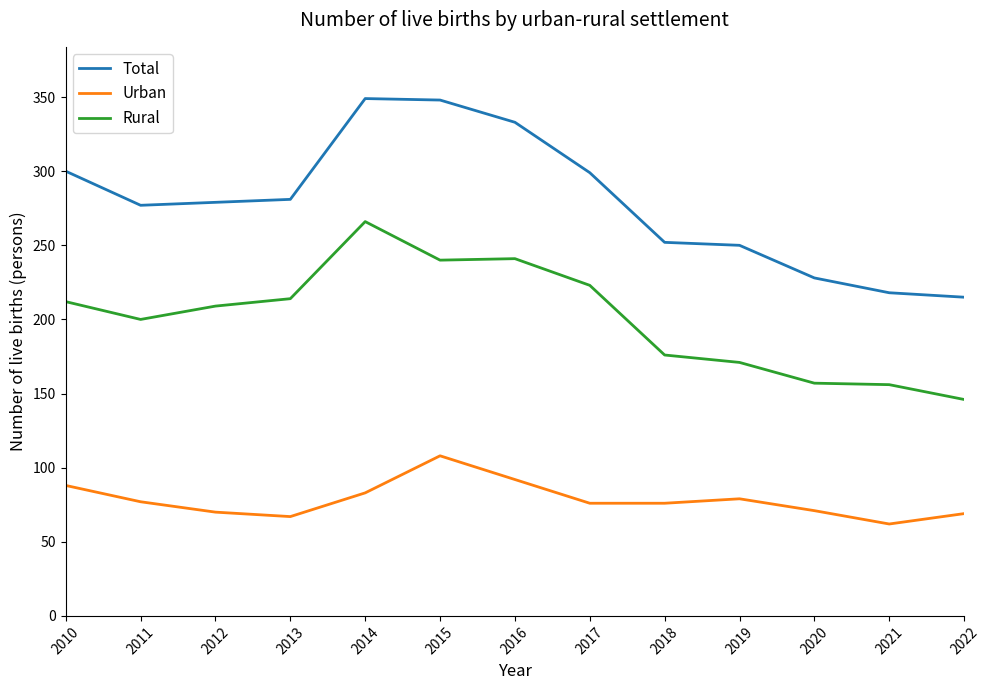

Where does the Urban series first go above 76?

2010